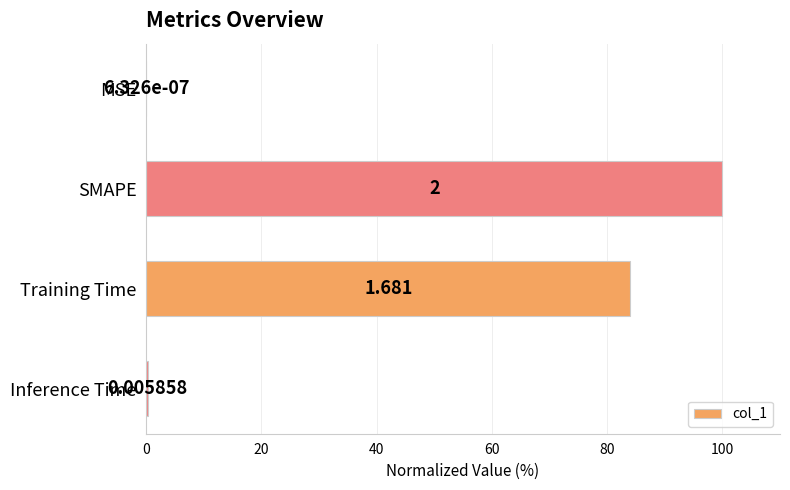

Which label corresponds to the largest value in the chart?

SMAPE